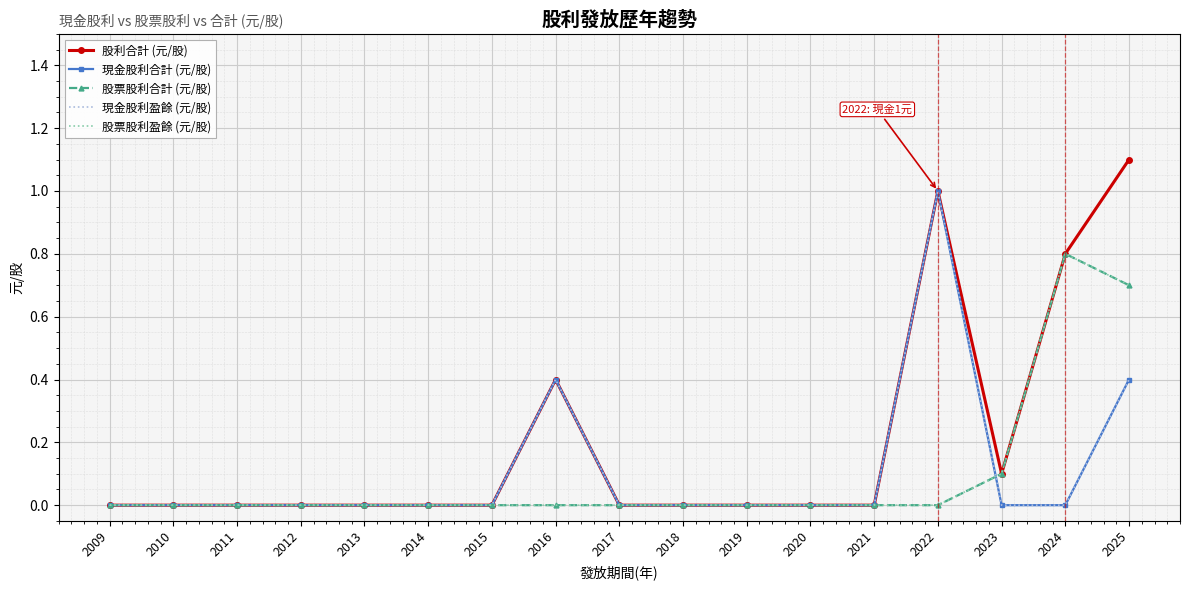

Reading right to left, transcribe all the data shown in this chart.

股利合計 (元/股): 1.1	0.8	0.1	1.0	0.0	0.0	0.0	0.0	0.0	0.4	0.0	0.0	0.0	0.0	0.0	0.0	0.0
現金股利合計 (元/股): 0.4	0.0	0.0	1.0	0.0	0.0	0.0	0.0	0.0	0.4	0.0	0.0	0.0	0.0	0.0	0.0	0.0
股票股利合計 (元/股): 0.7	0.8	0.1	0.0	0.0	0.0	0.0	0.0	0.0	0.0	0.0	0.0	0.0	0.0	0.0	0.0	0.0
現金股利盈餘 (元/股): 0.4	0.0	0.0	1.0	0.0	0.0	0.0	0.0	0.0	0.4	0.0	0.0	0.0	0.0	0.0	0.0	0.0
股票股利盈餘 (元/股): 0.7	0.8	0.1	0.0	0.0	0.0	0.0	0.0	0.0	0.0	0.0	0.0	0.0	0.0	0.0	0.0	0.0